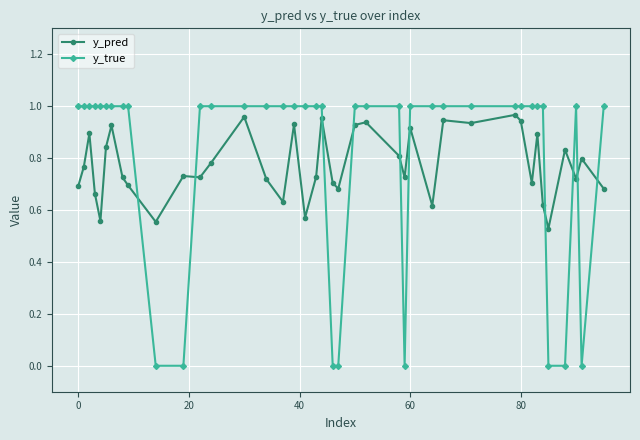

Rank the series by their average value, from highest to lowest.

y_true, y_pred